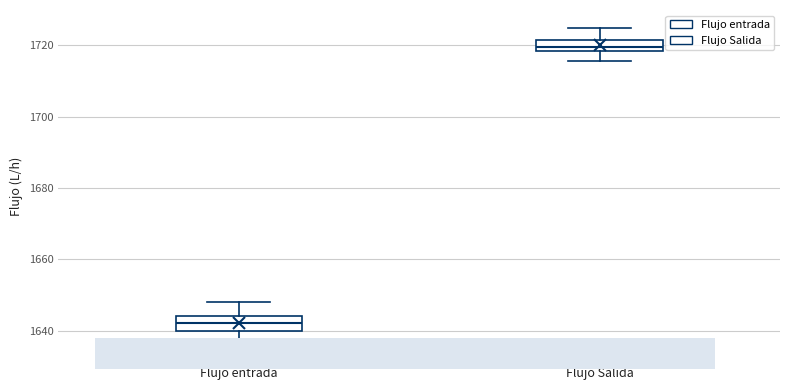

Which box has the lowest median line?

Flujo entrada